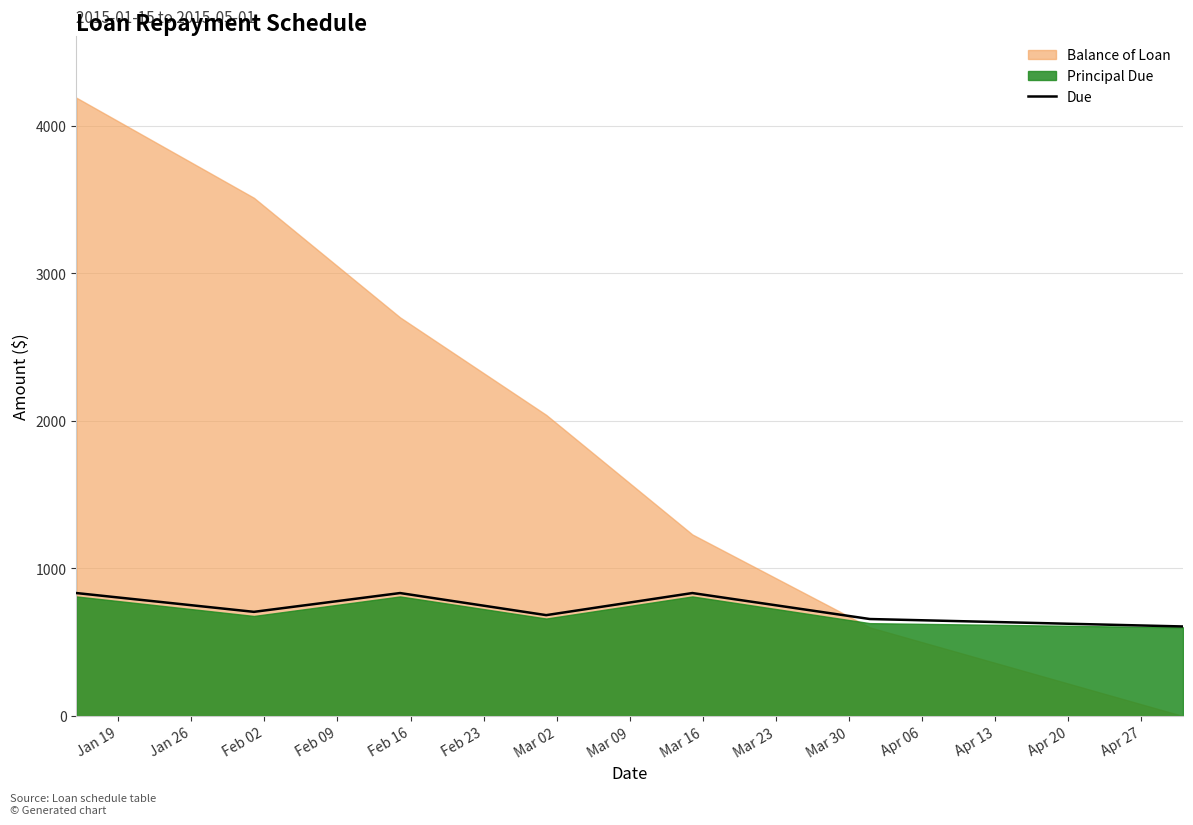

Reading left to right, list all the values displayed in this chart.

833.3	706.0	833.3	683.7	833.3	657.3	606.9